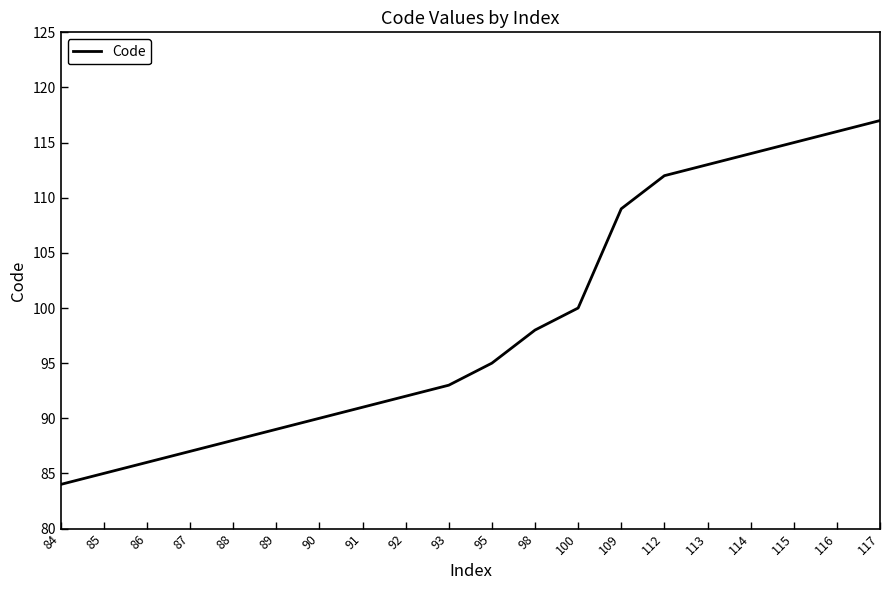

List the labels in order of value, smallest first.

84, 85, 86, 87, 88, 89, 90, 91, 92, 93, 95, 98, 100, 109, 112, 113, 114, 115, 116, 117